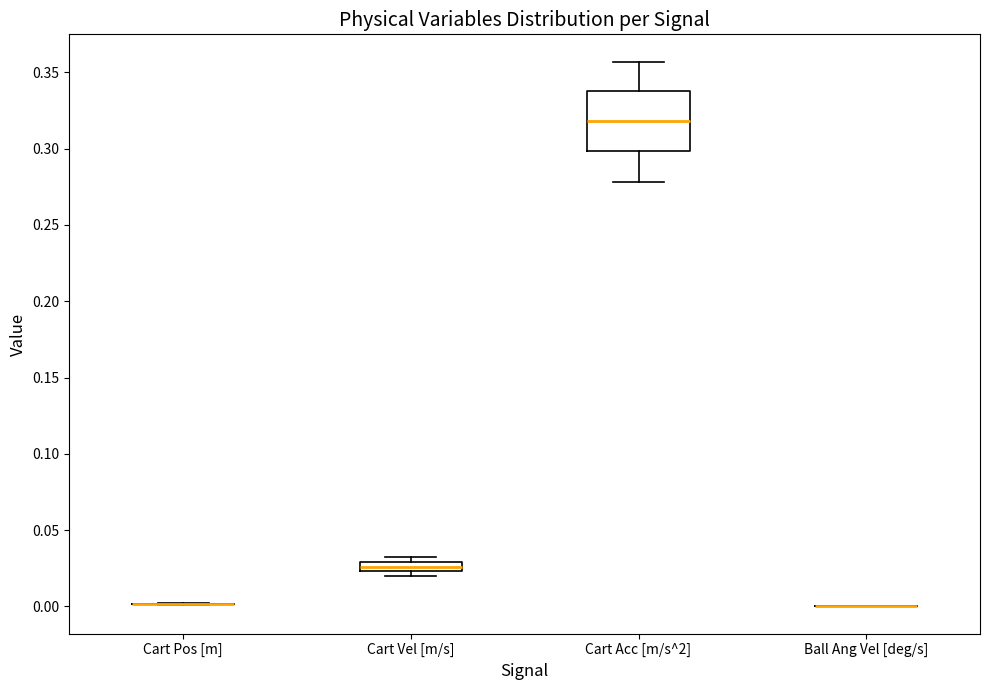

Comparing the boxes themselves (not the whiskers), which one is the tallest?

Cart Acc [m/s^2]